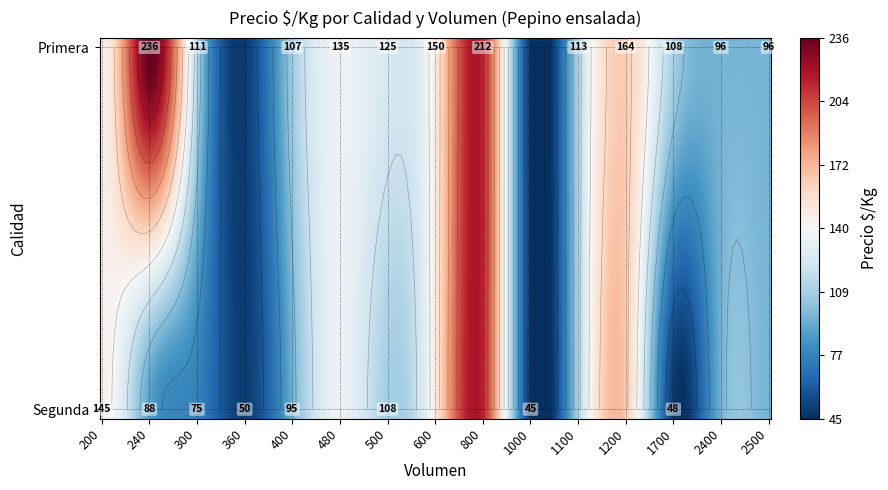

Which series has the largest range (max minus min)?

Primera